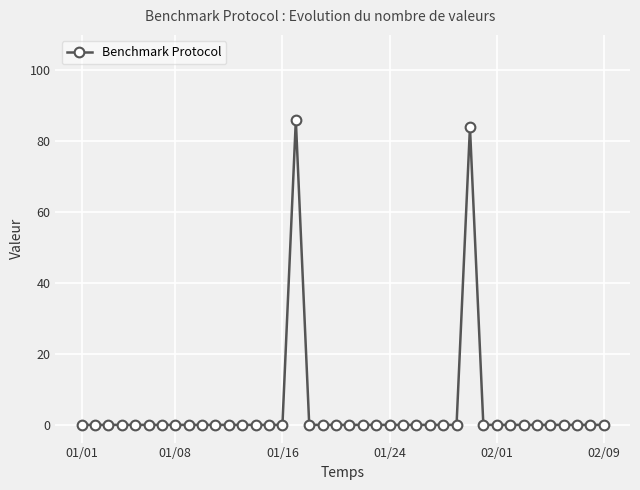

What is the sum of all values?

170